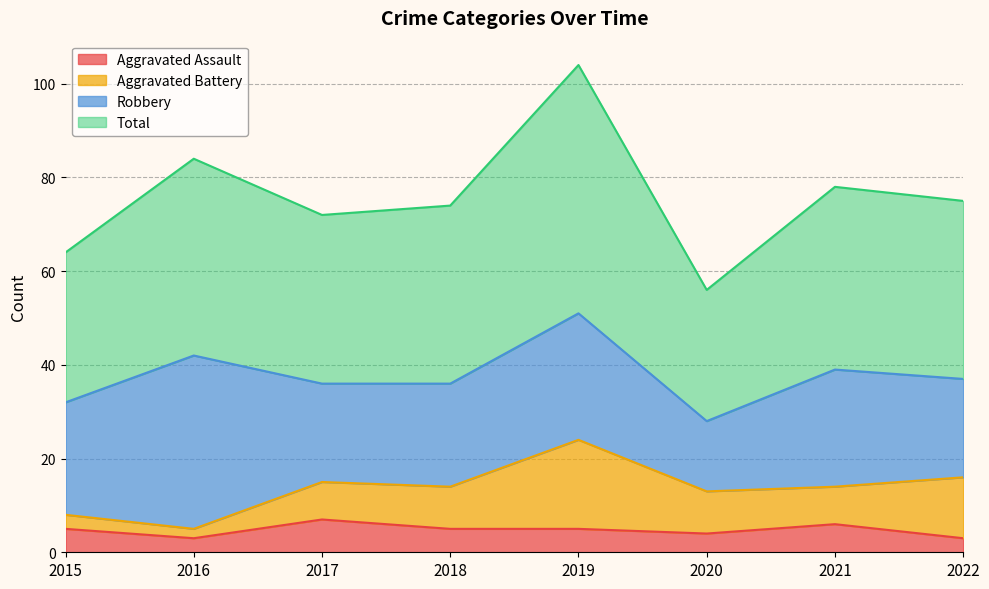

How many lines are shown in the chart?

4